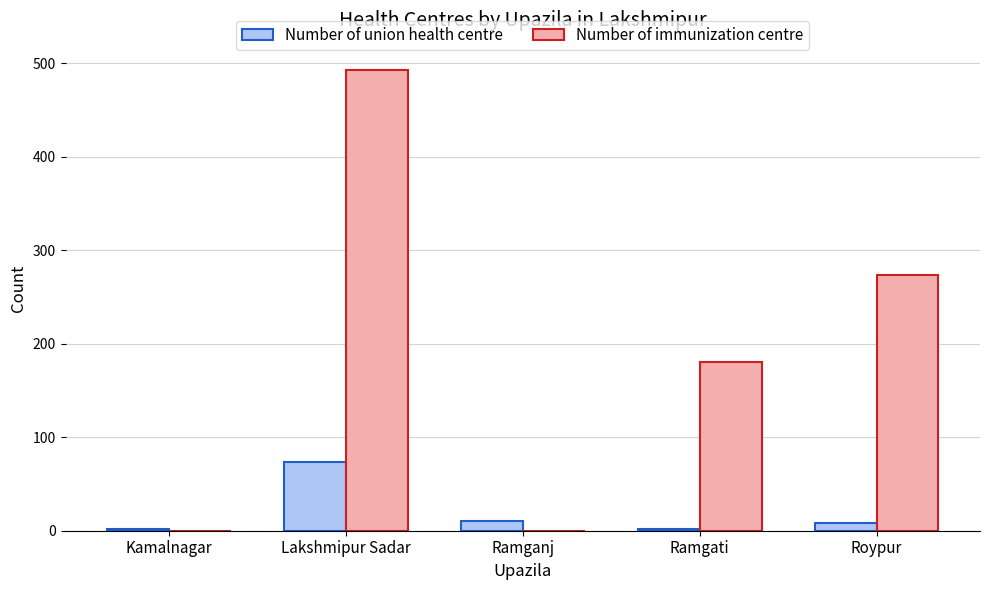

The Number of union health centre series shows 74 at Lakshmipur Sadar. True or false?

True